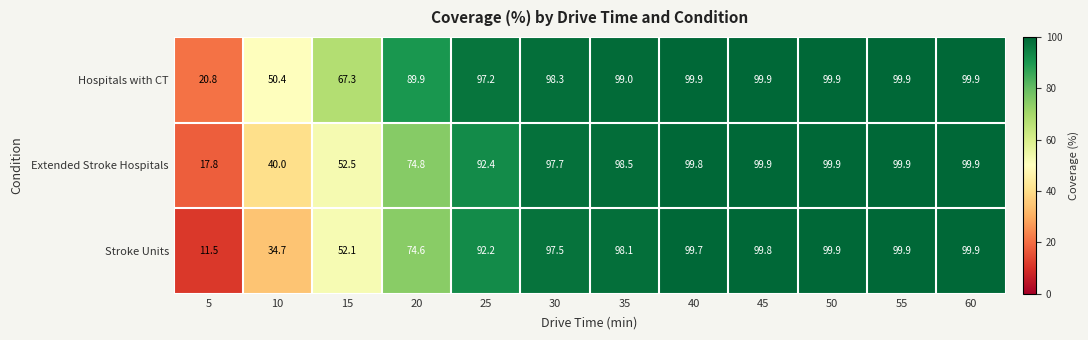

Which series changed the most between 15 and 20?

Hospitals with CT